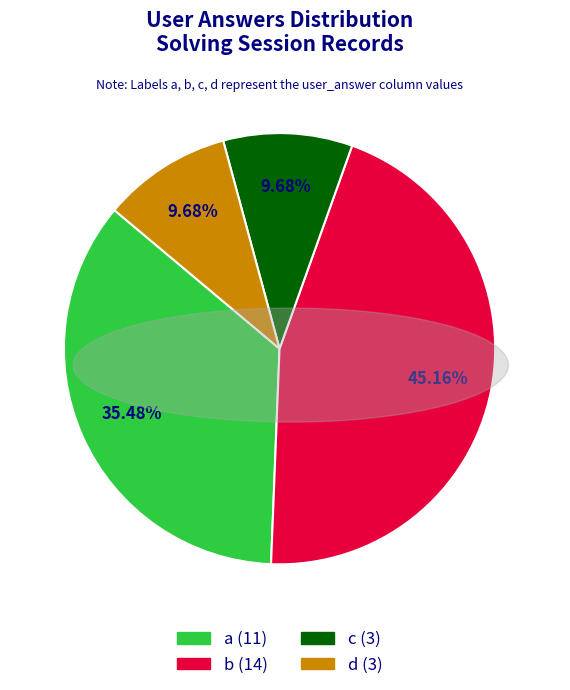

Approximately how many times larger is the value at a compared to b?

0.8